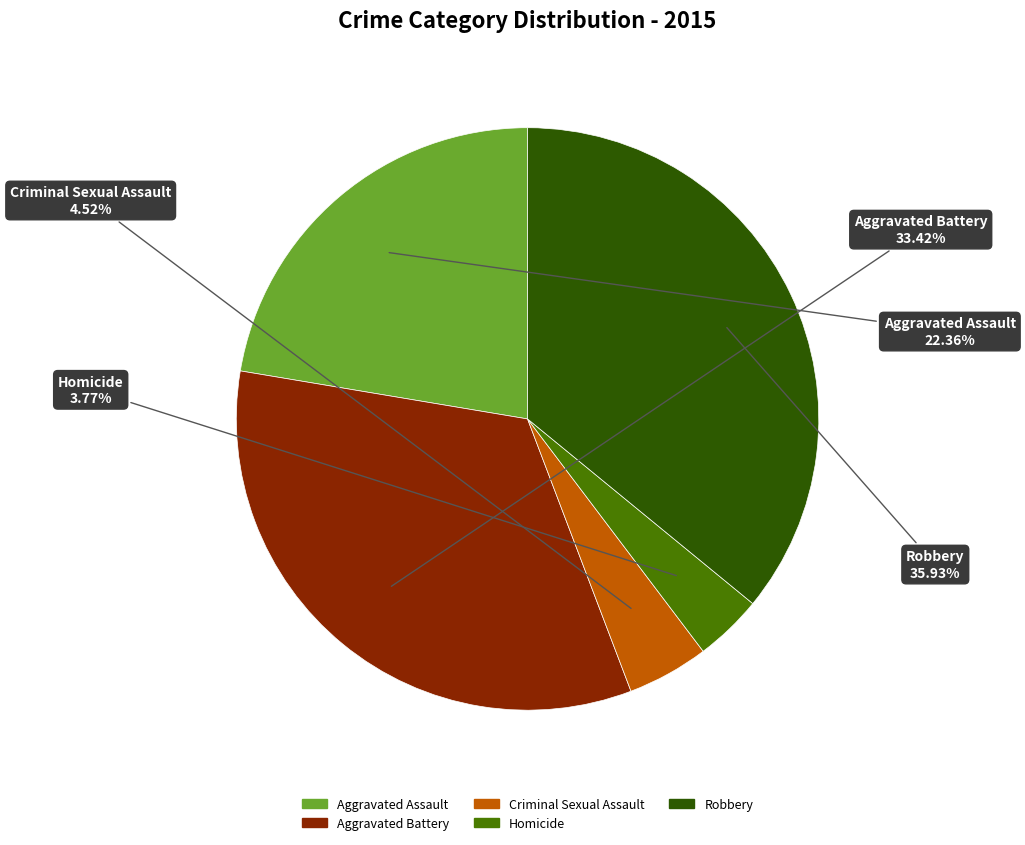

Rank the categories by value from lowest to highest.

Homicide, Criminal Sexual Assault, Aggravated Assault, Aggravated Battery, Robbery